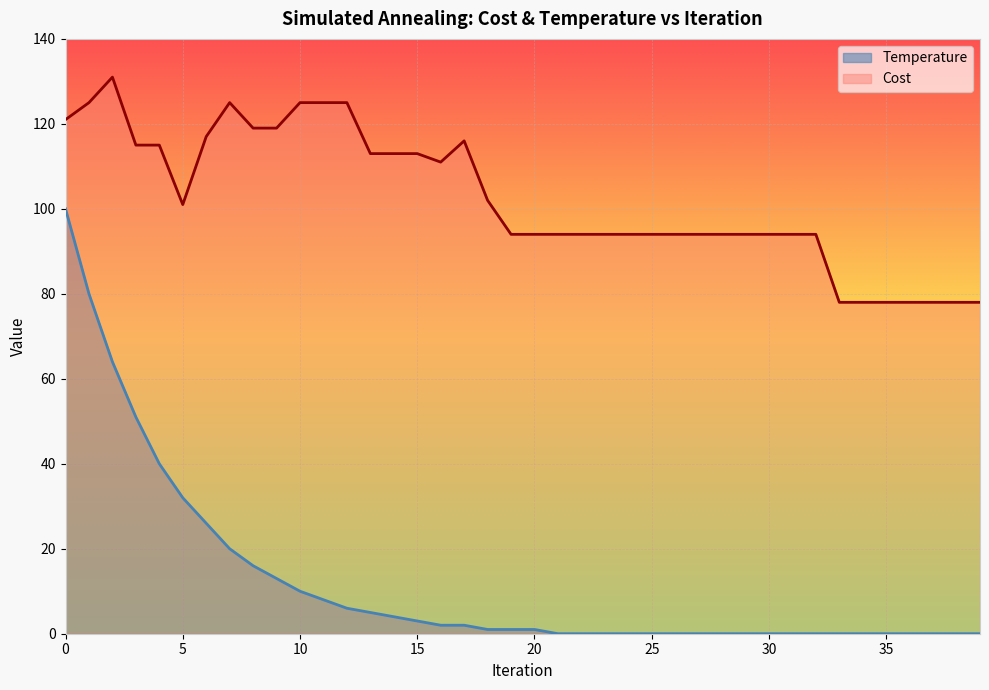

True or false: Temperature and Cost intersect in this chart.

False